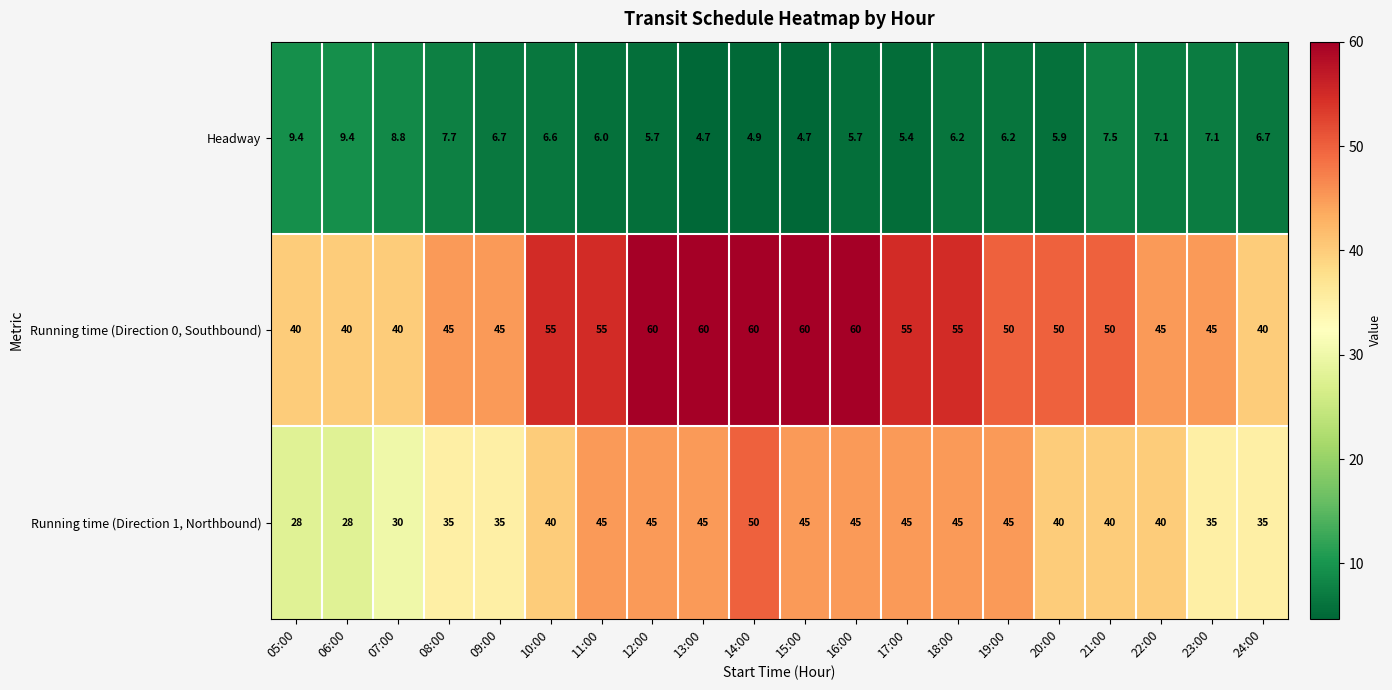

What is the average value of the Running time (Direction 1, Northbound) series?

39.8